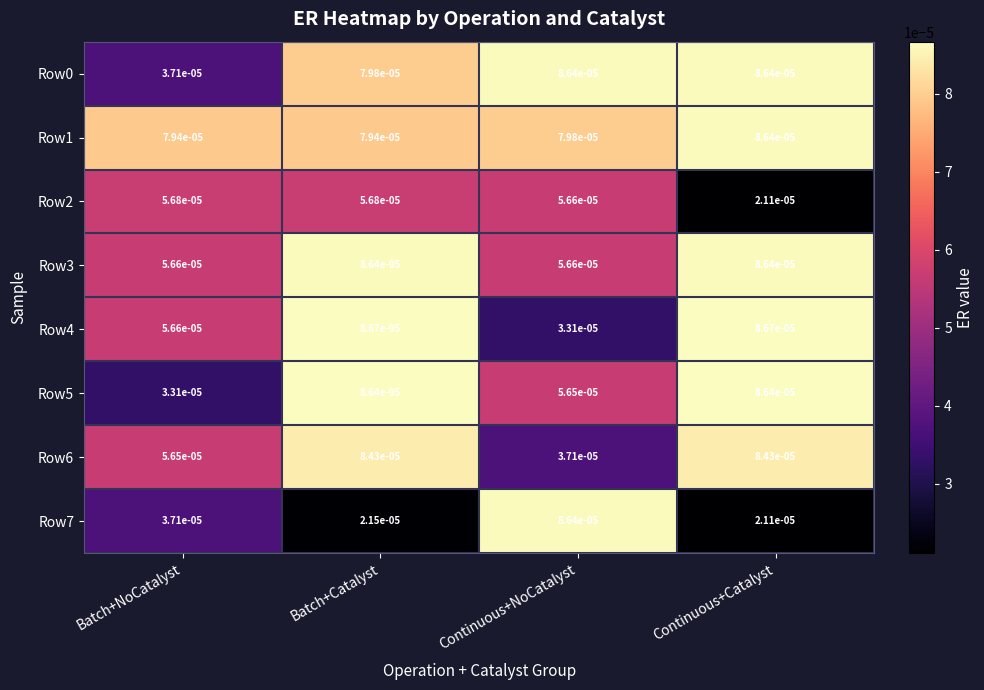

Is the value of Row1 at Batch+NoCatalyst greater than the value of Row7 at Batch+NoCatalyst?

Yes